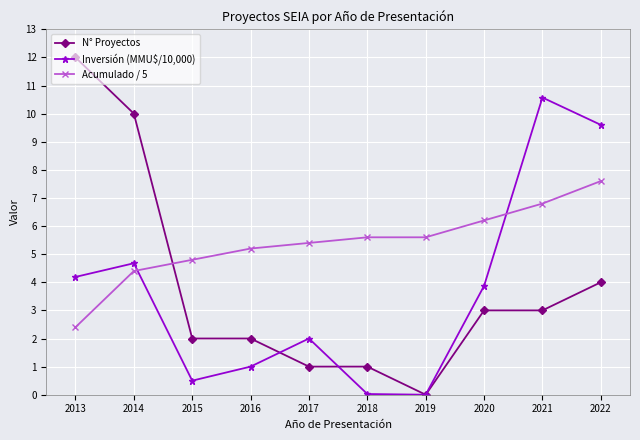

At how many categories does at least one series exceed 8?

4